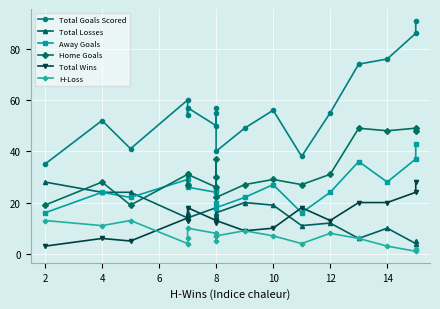

What are all the series names shown in the legend?

Total Goals Scored, Total Losses, Away Goals, Home Goals, Total Wins, H-Loss